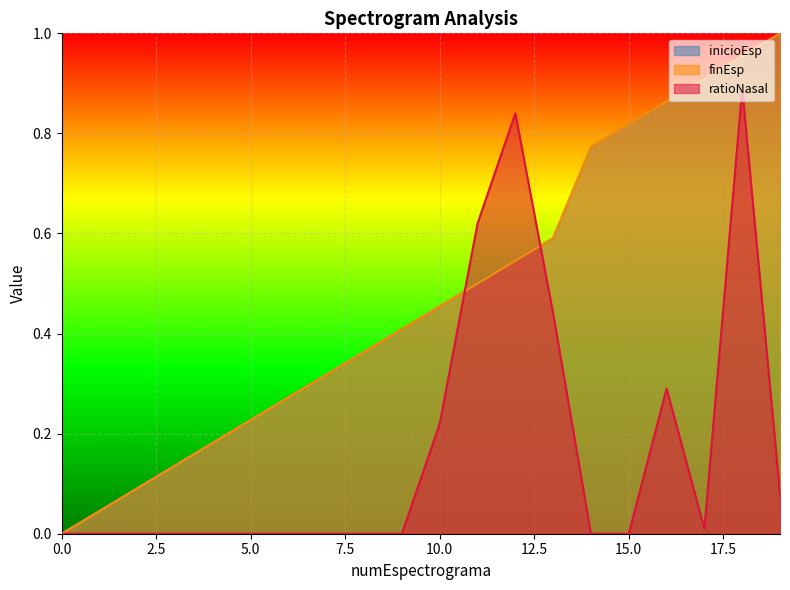

How many lines are shown in the chart?

3